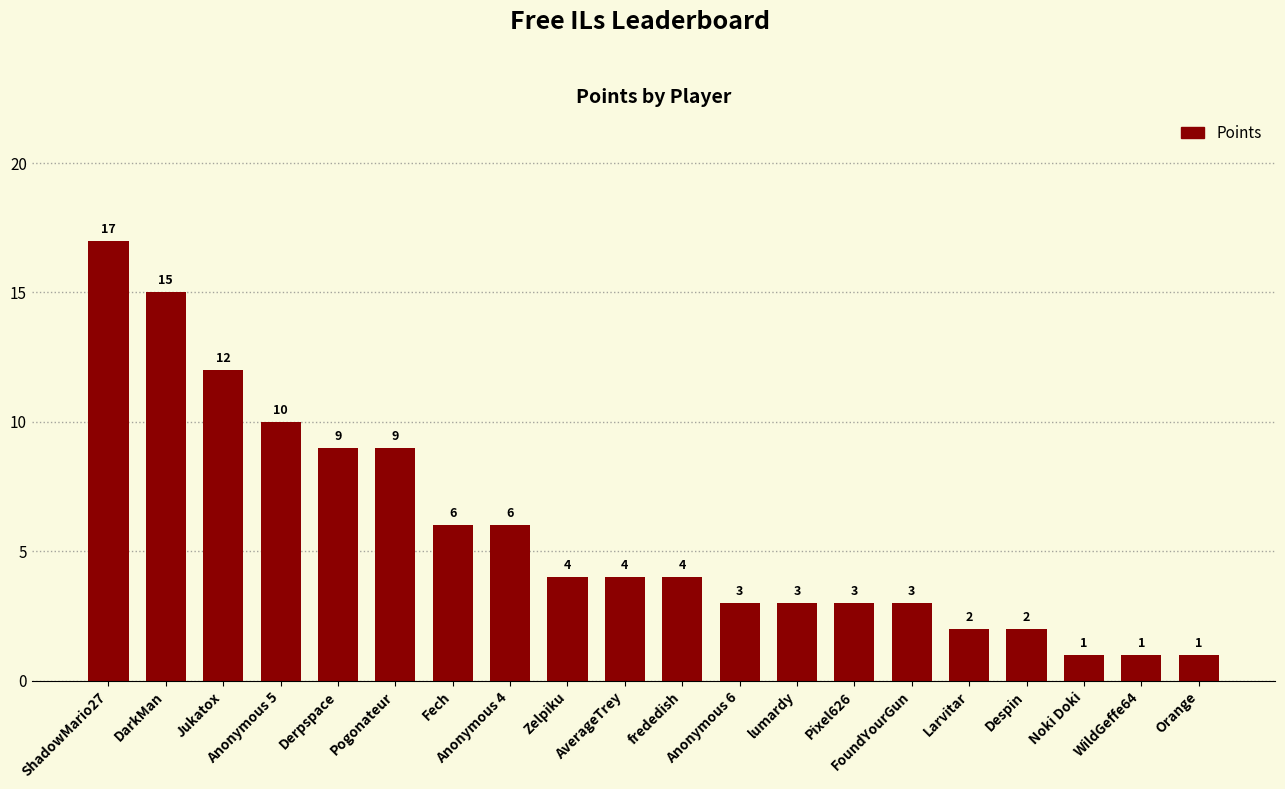

At which category does the chart reach its peak across all series?

ShadowMario27